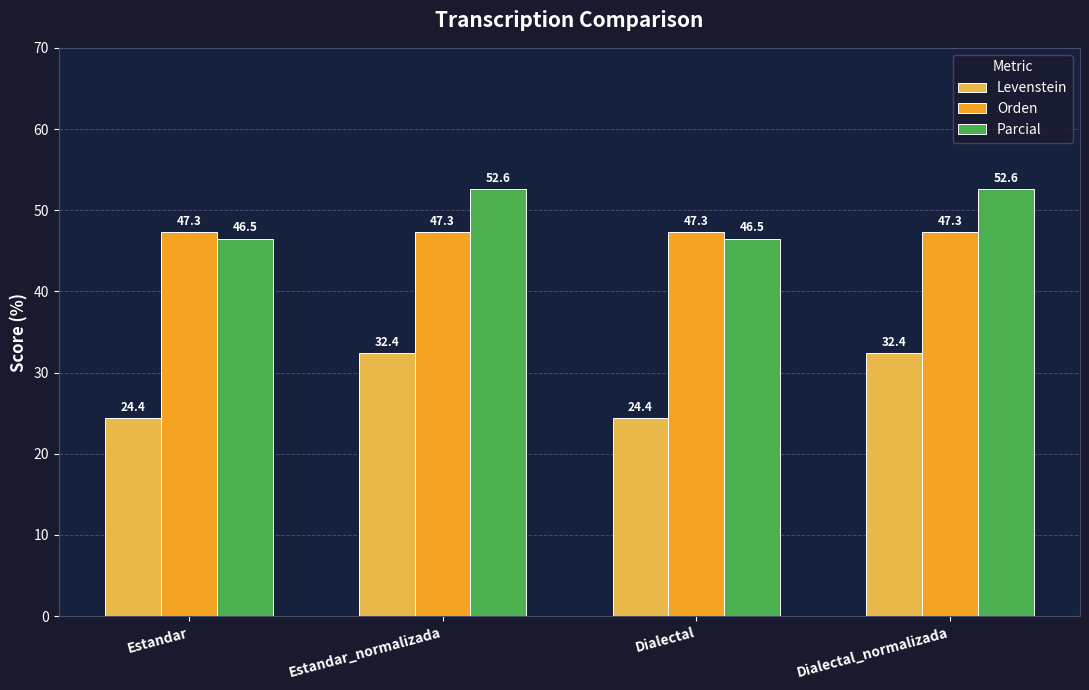

Reading left to right, extract all data points from this chart.

Levenstein: 24.4	32.4	24.4	32.4
Orden: 47.3	47.3	47.3	47.3
Parcial: 46.5	52.6	46.5	52.6